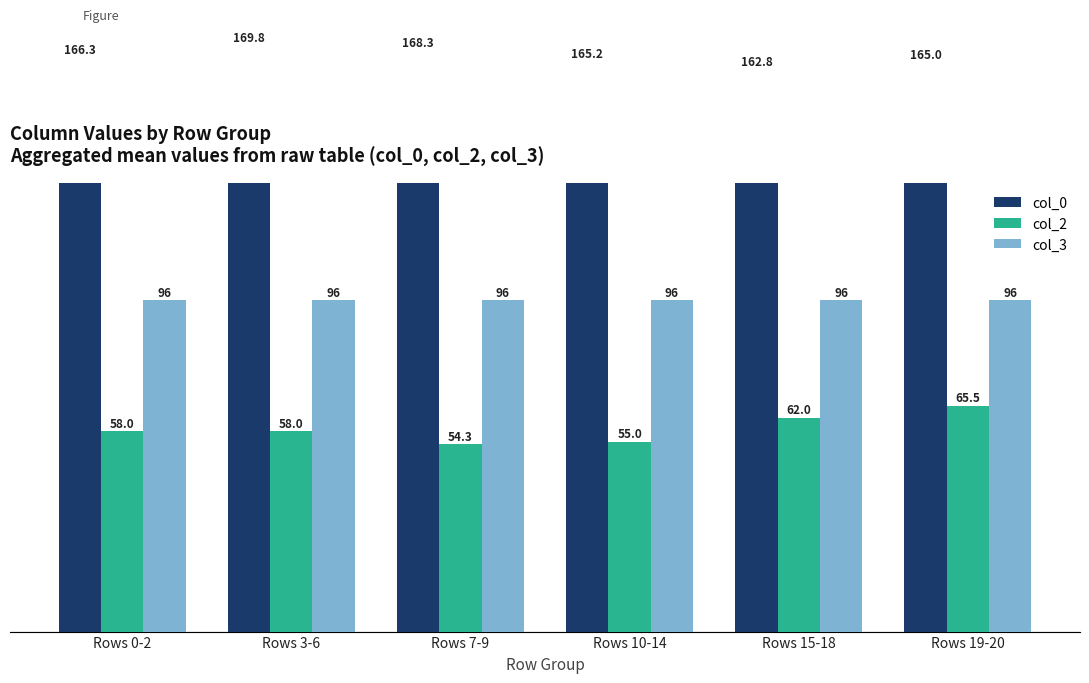

Is it true that col_0 equals 281.8 at Rows 15-18?

False